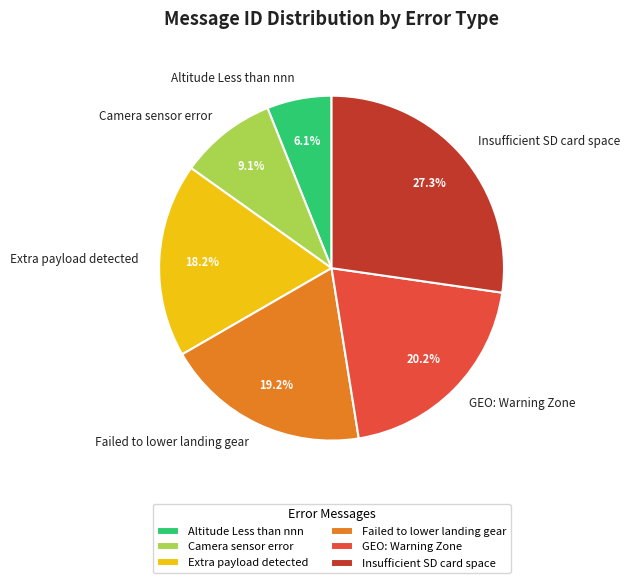

Is there a majority slice in this chart?

No